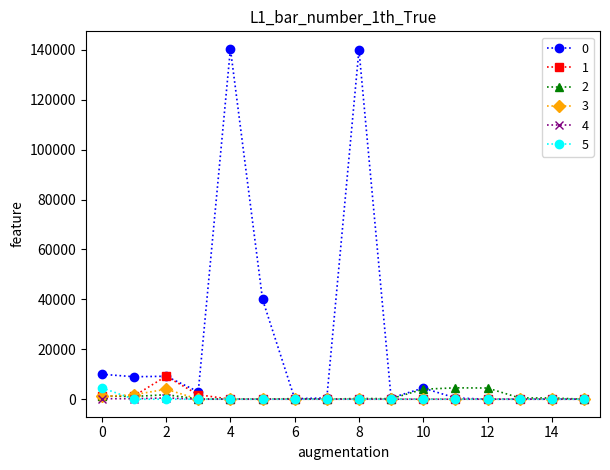

What is the maximum value shown in the chart?

140400